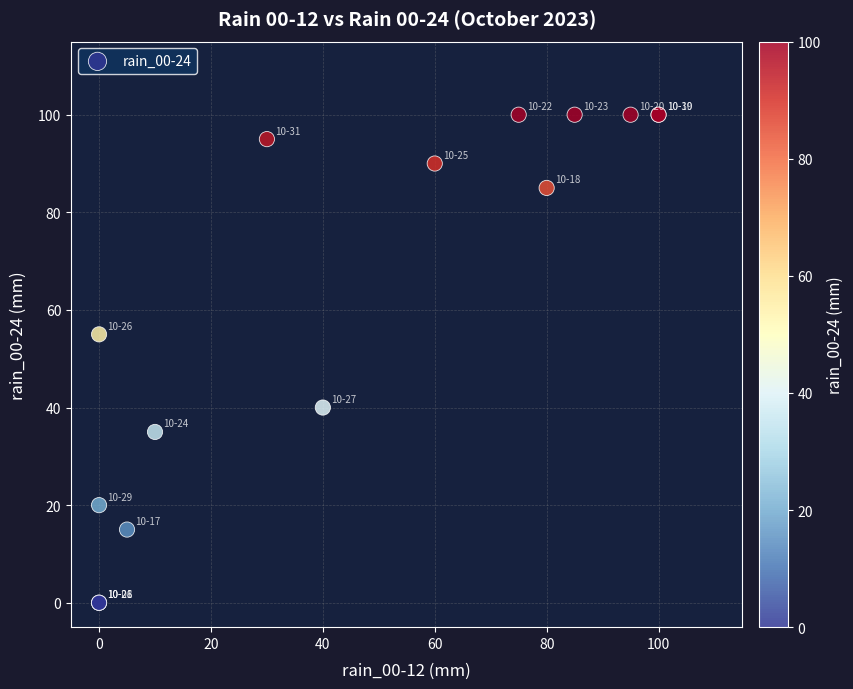

What Y value in the scatter plot is closest to 50?

55